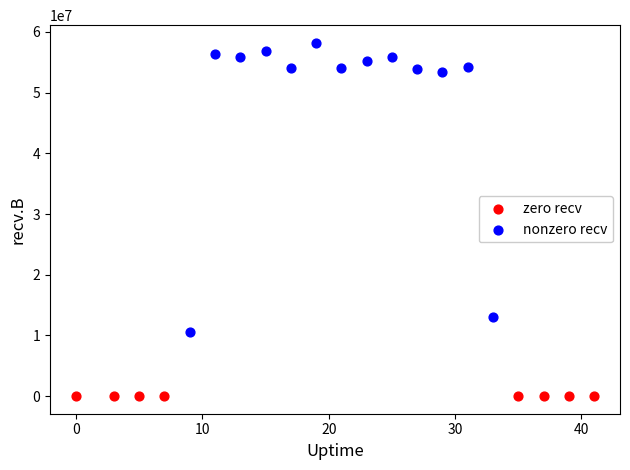

Which series reaches the maximum Y coordinate?

nonzero recv